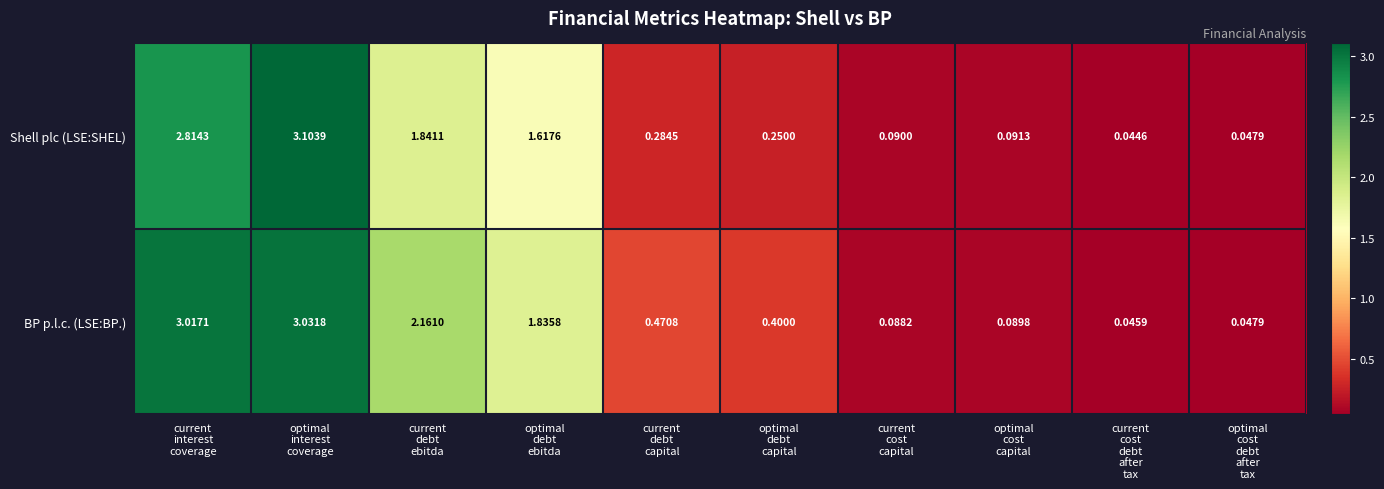

Which series has the largest total across all categories?

BP p.l.c. (LSE:BP.)